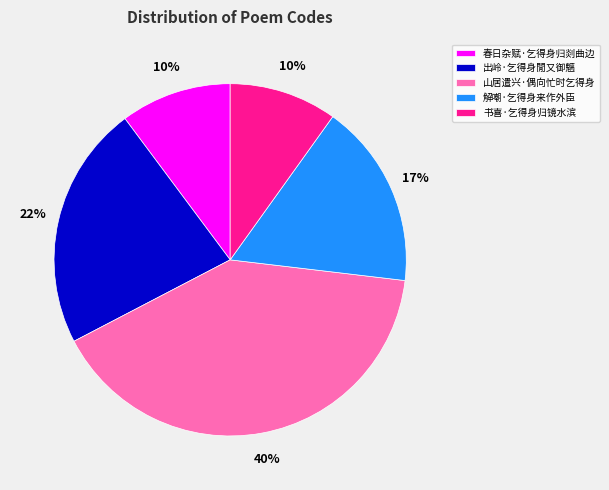

To the nearest percent, what is the combined percentage of 书喜·乞得身归镜水滨 and 出岭·乞得身閒又御魑?

32%